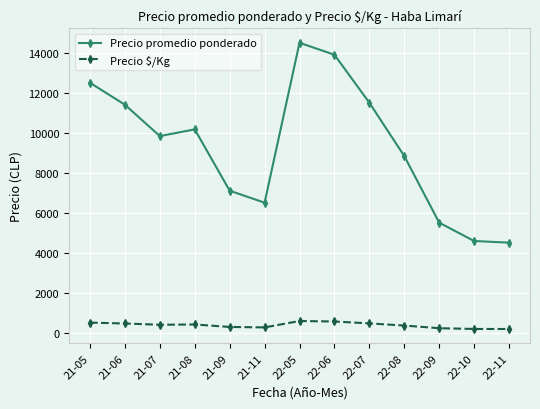

In Precio promedio ponderado, how many points are higher than both neighbors (excluding endpoints)?

2